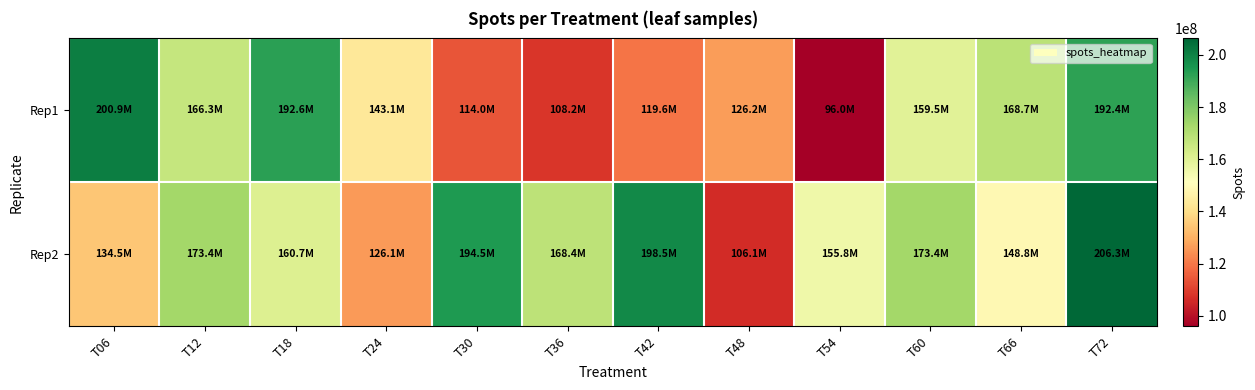

How many series are shown in this chart?

2